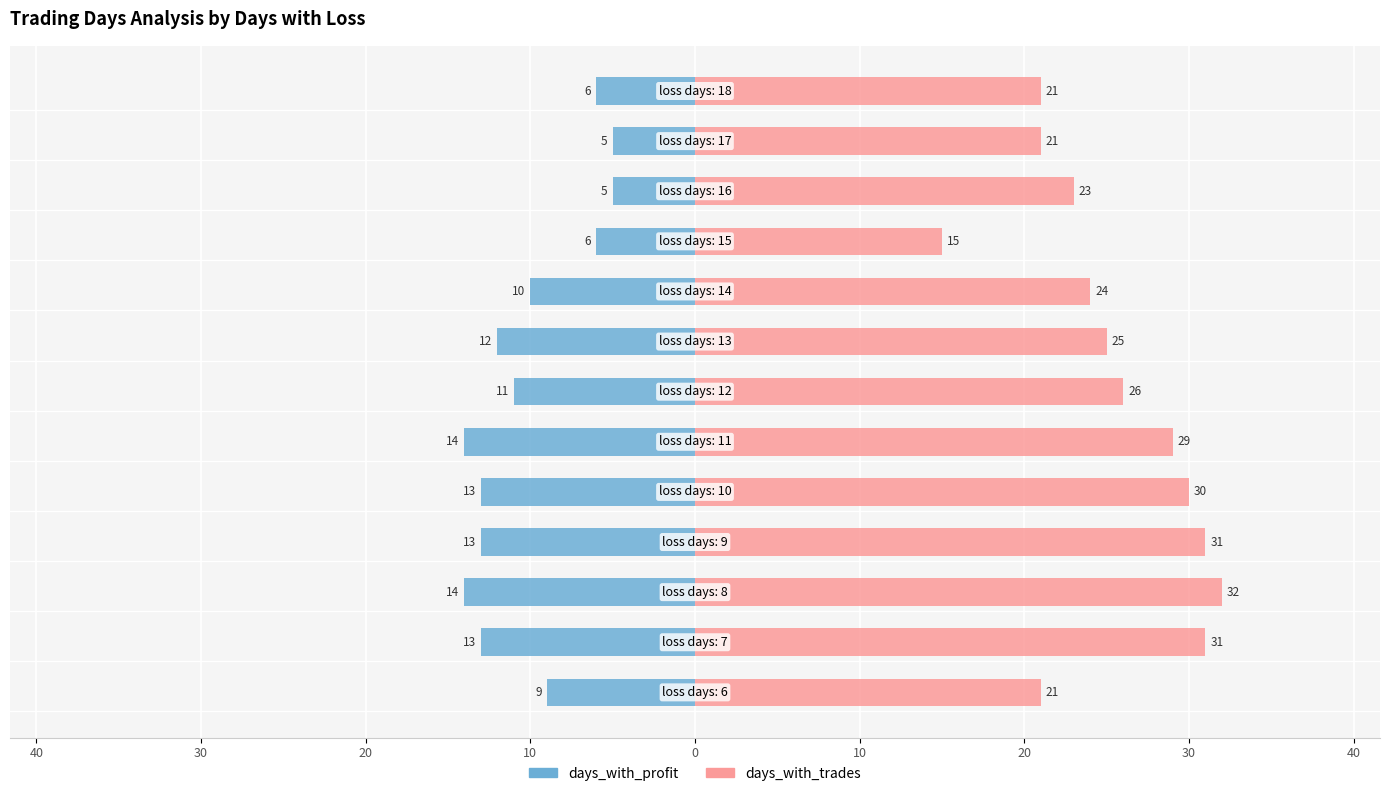

Which series has the largest total across all categories?

days_with_trades